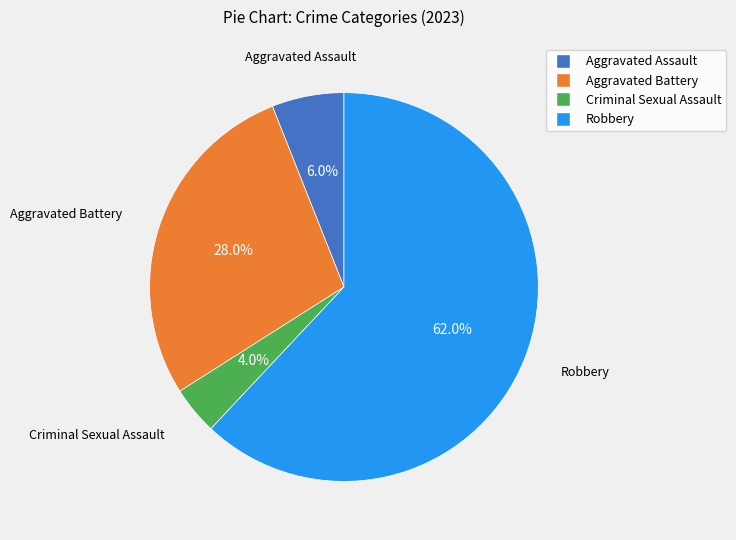

Which has a higher value, Aggravated Battery or Criminal Sexual Assault?

Aggravated Battery